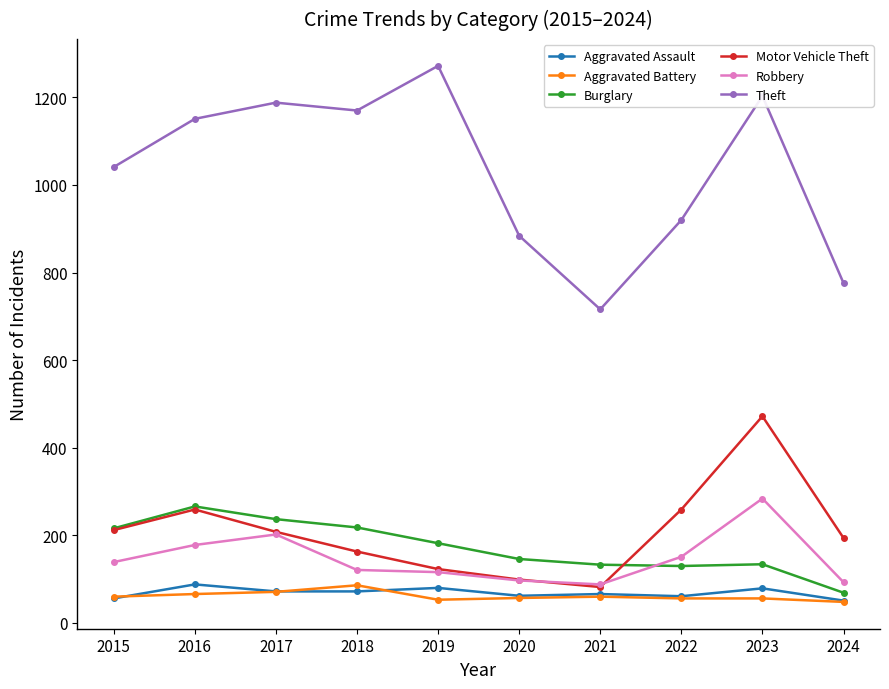

Which series has the largest total across all categories?

Theft